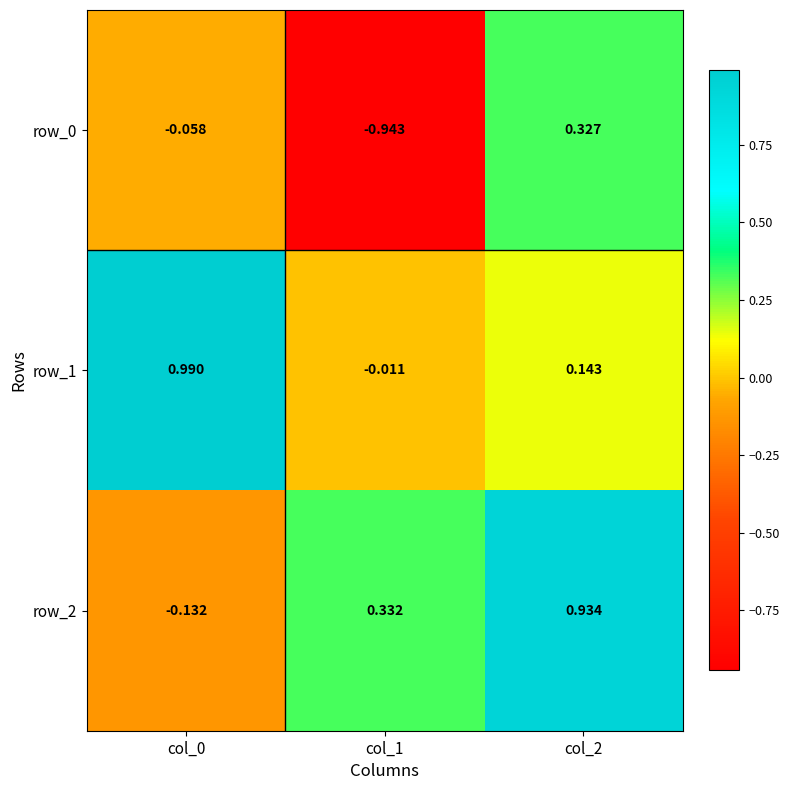

At which category is the sum across all series the highest?

col_2